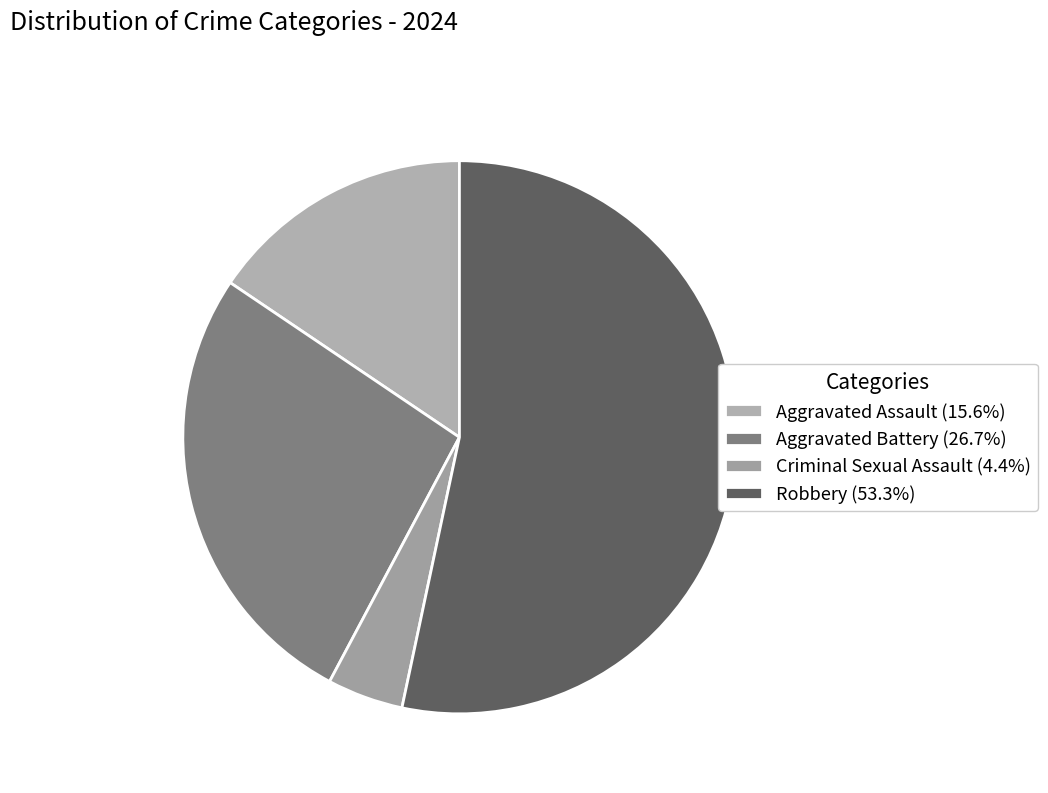

What is the majority slice?

Robbery